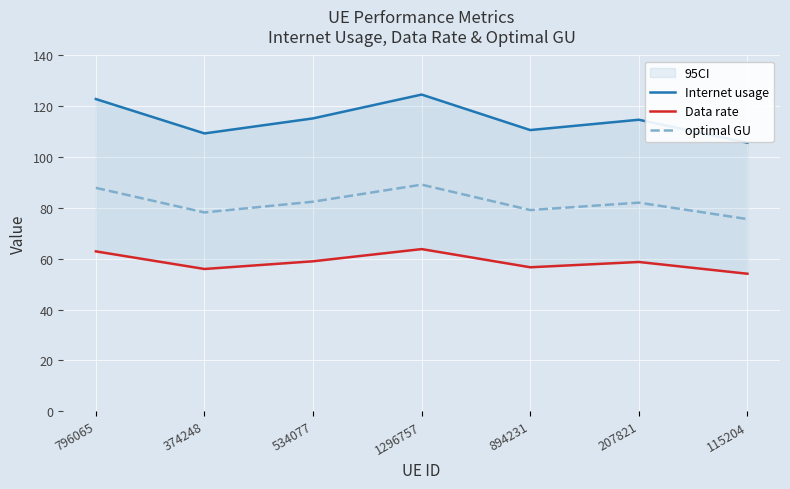

What is the label of the 7th point from the right?

796065